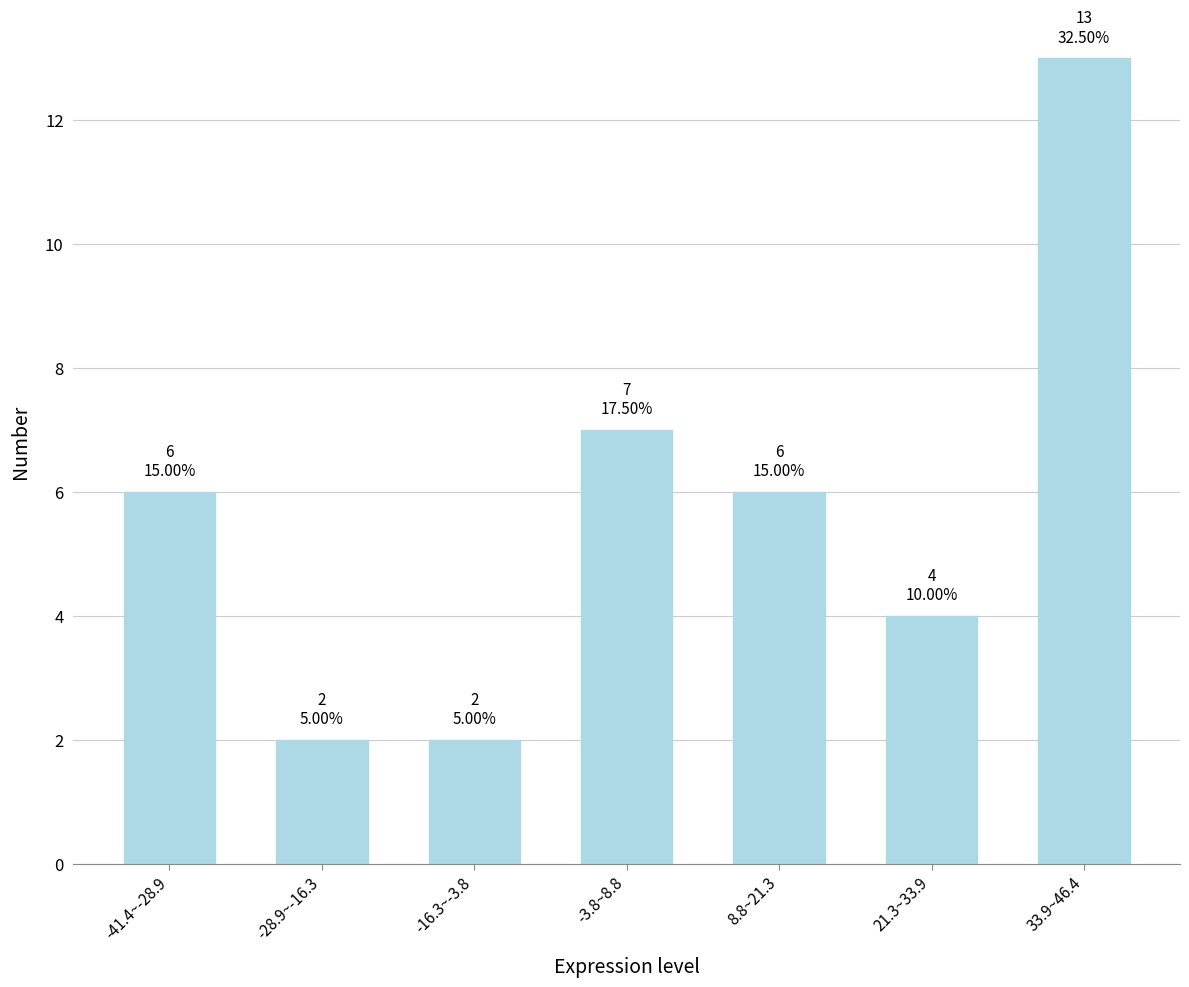

Reading left to right, transcribe all the data shown in this chart.

6	2	2	7	6	4	13